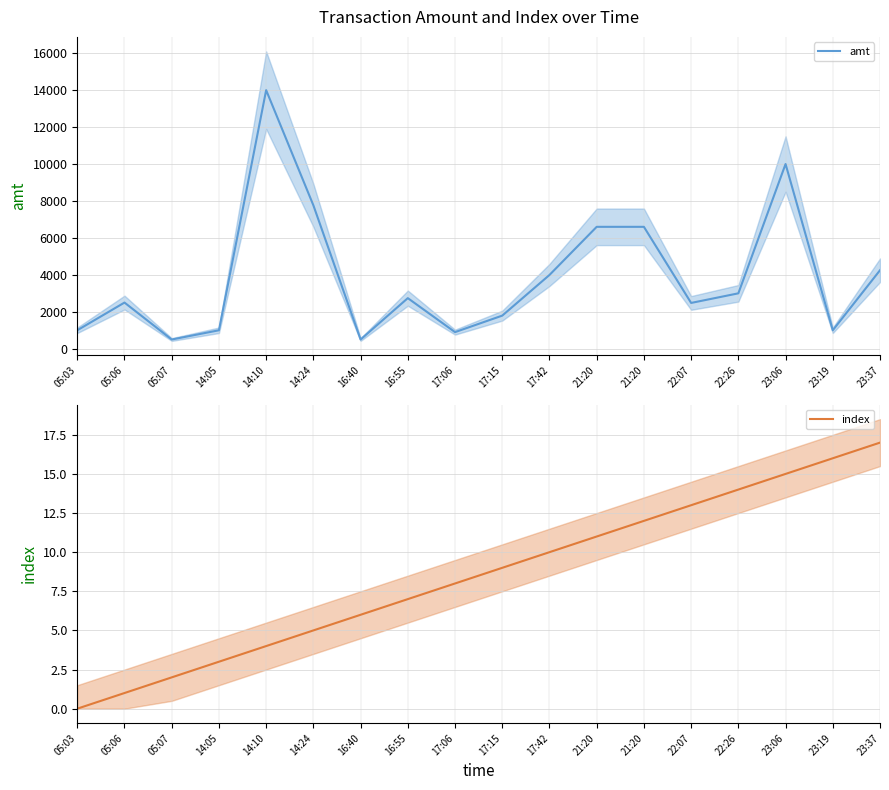

True or false: index and amt cross at least once.

False